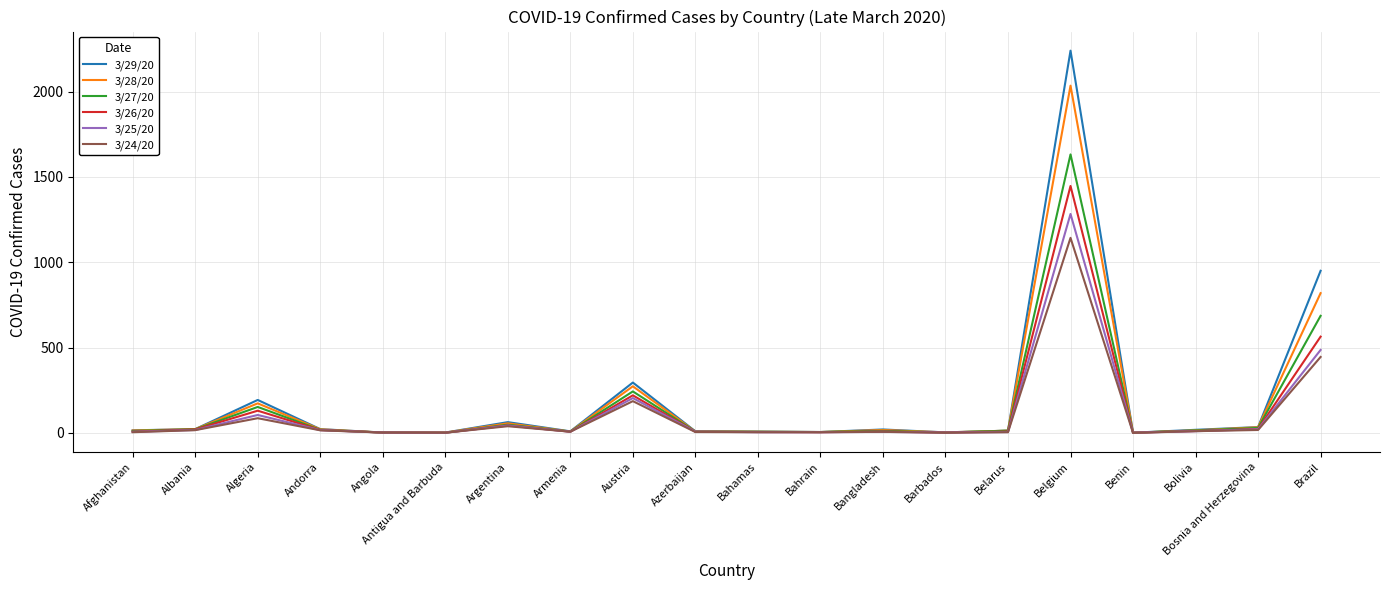

At which label is 3/26/20 closest to 724?

Brazil